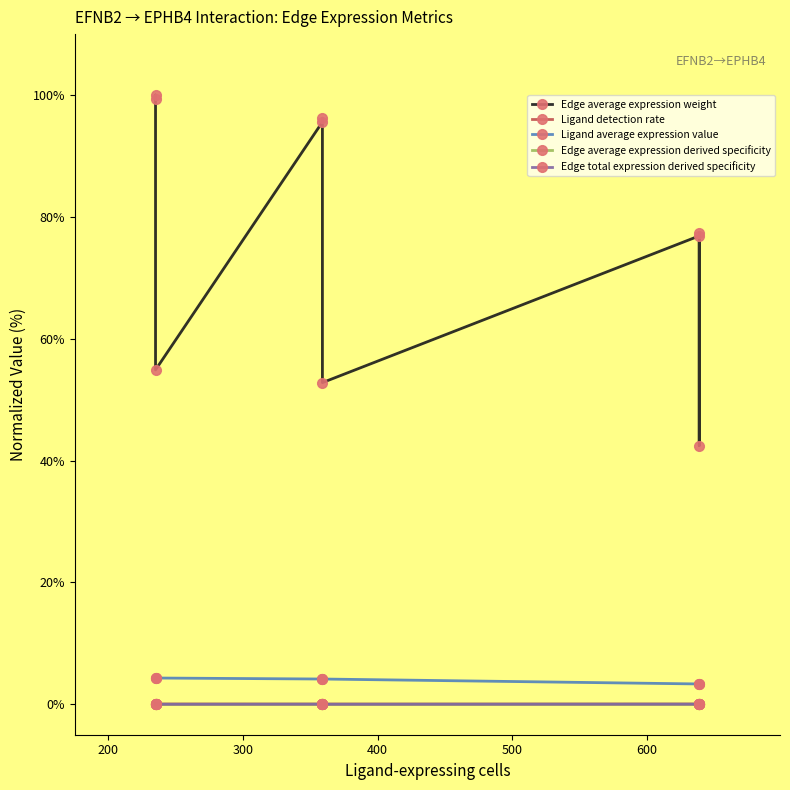

Which series has the largest range (max minus min)?

Edge average expression weight